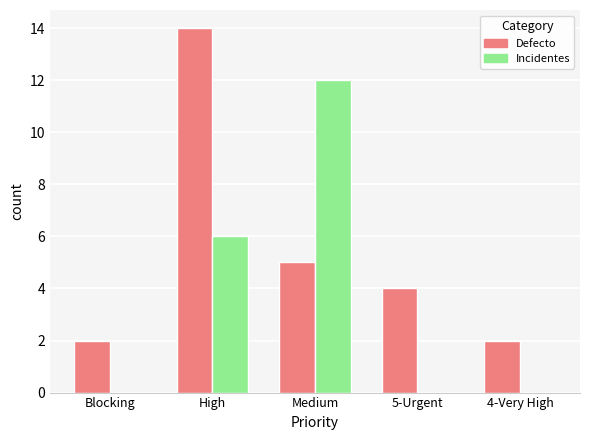

What is the total value across all series at High?

20